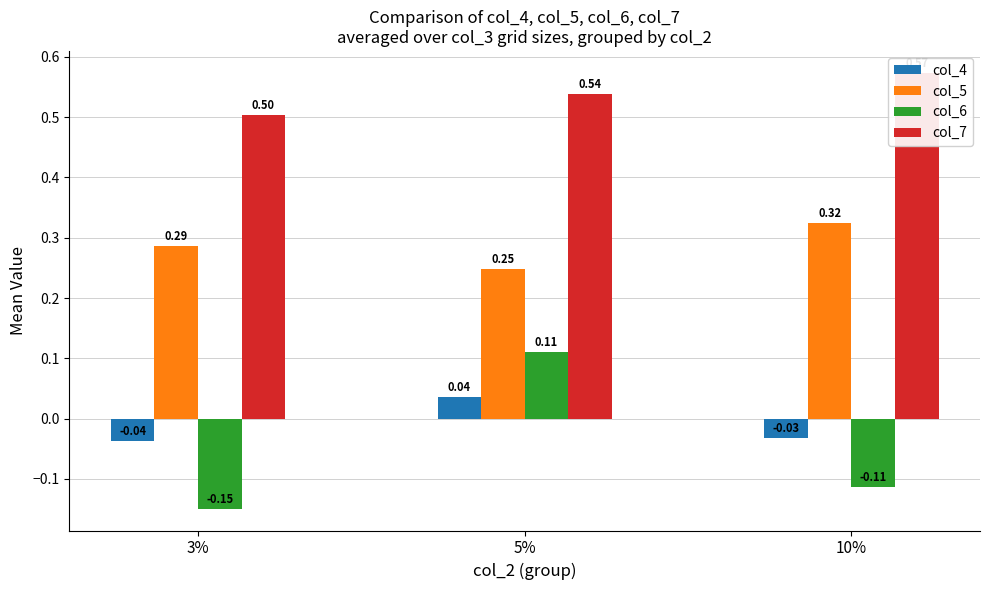

List the series in order of their peak value, lowest first.

col_4, col_6, col_5, col_7